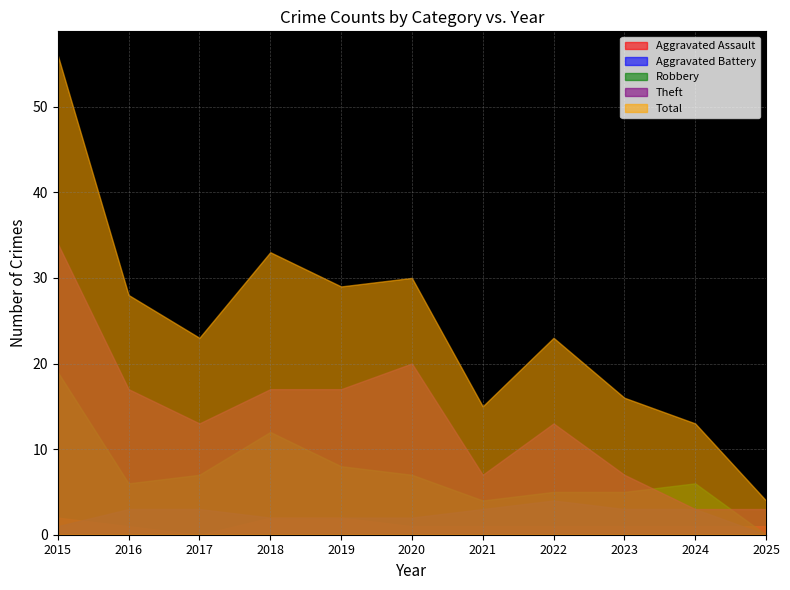

At which label does Aggravated Assault first exceed 1?

2015